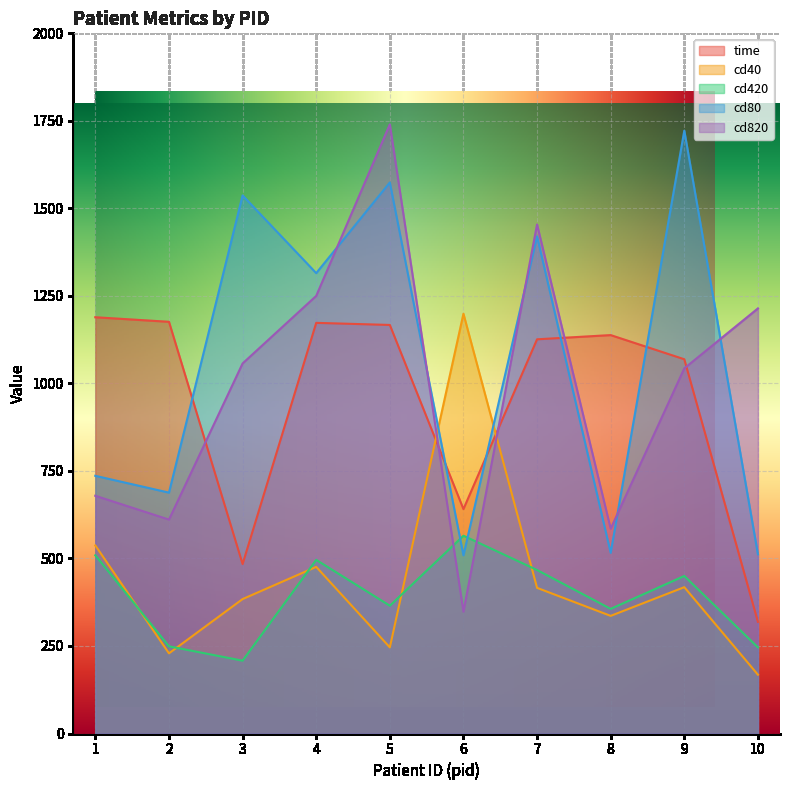

Rank the series at 4 from lowest to highest value.

cd40, cd420, time, cd820, cd80